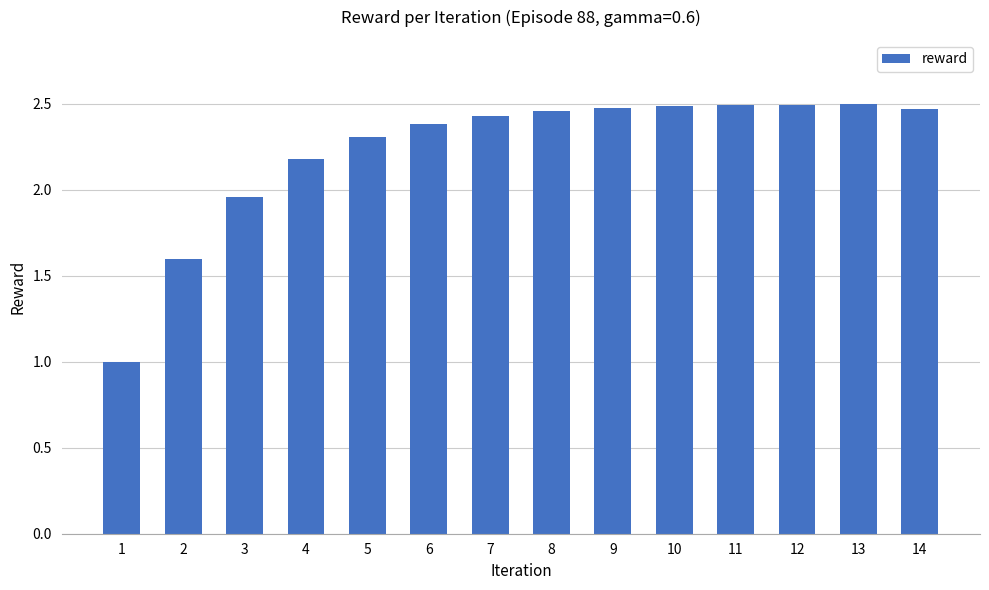

What is the ratio of the value at 5 to the value at 12?

0.9